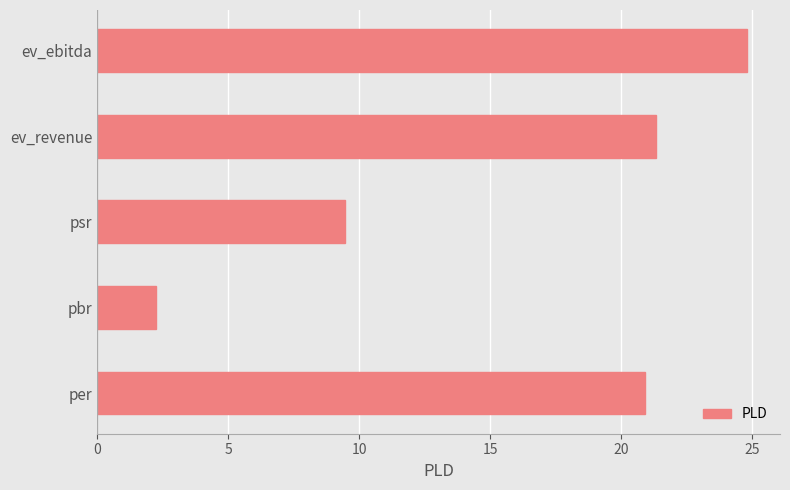

How many bars are there in total?

5